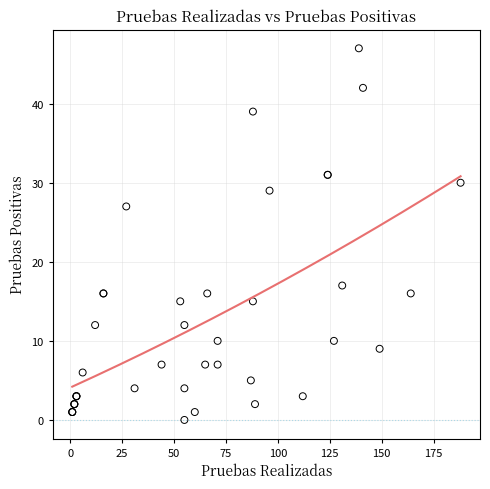

What Y value in the scatter plot is closest to 23?

27